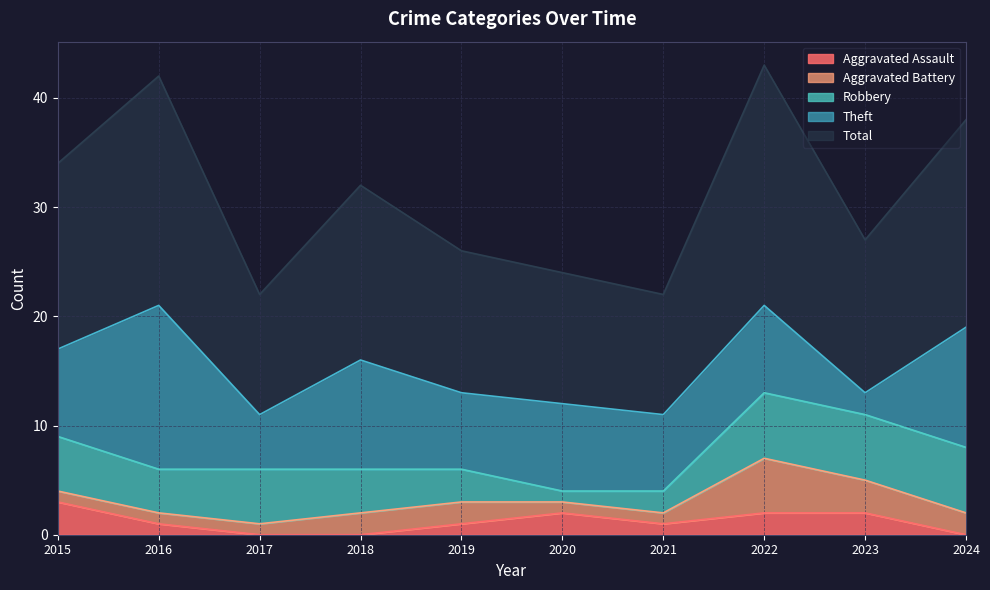

At how many categories does at least one series exceed 0?

10